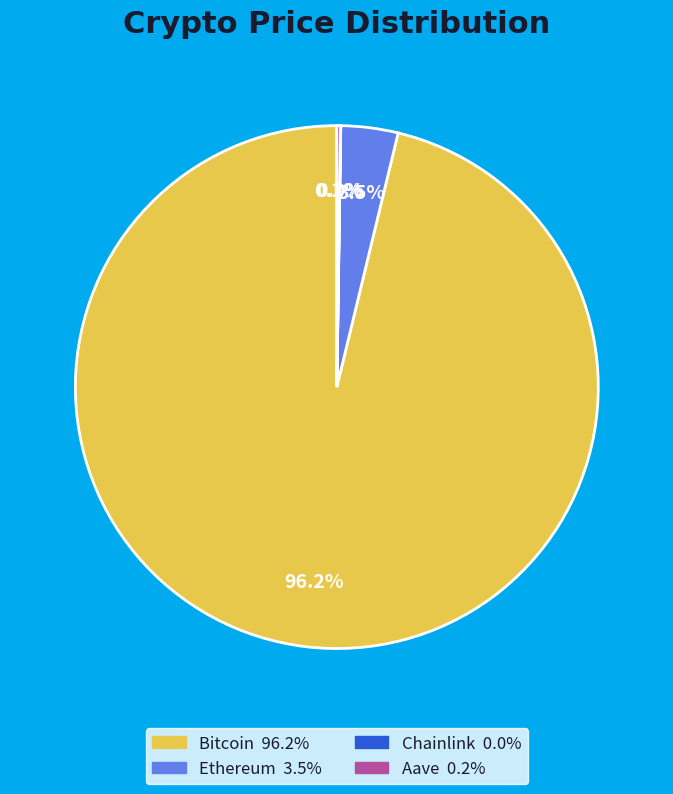

True or false: Ethereum accounts for 12% of the total.

False